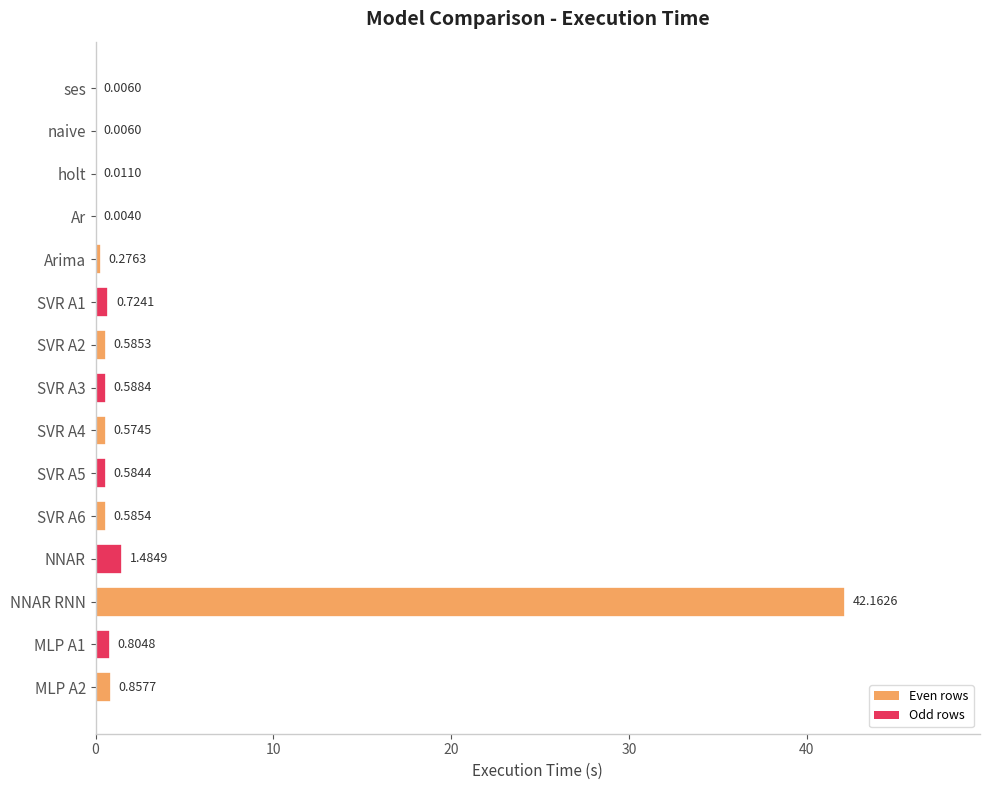

At which category does the chart reach its peak across all series?

NNAR RNN